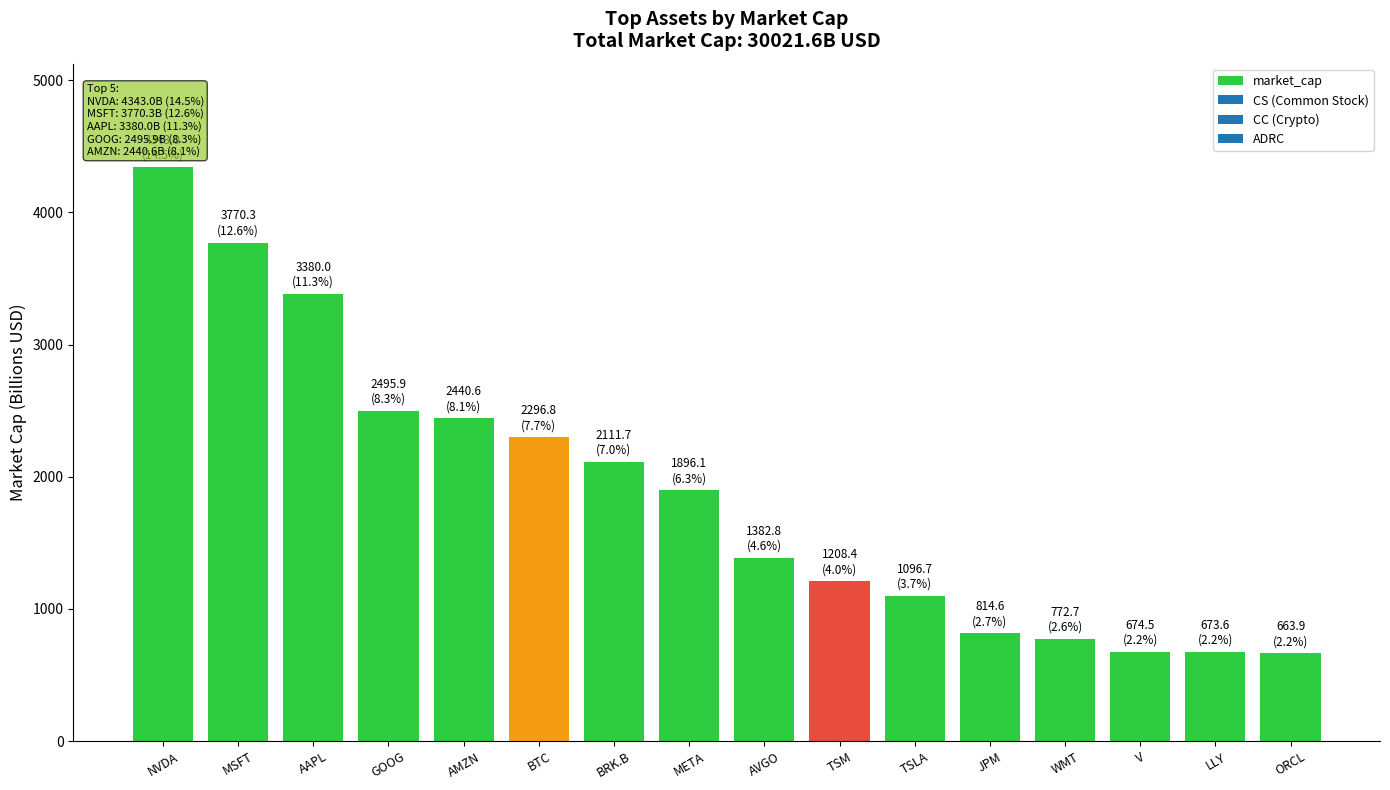

Read the value at NVDA.

4343.0